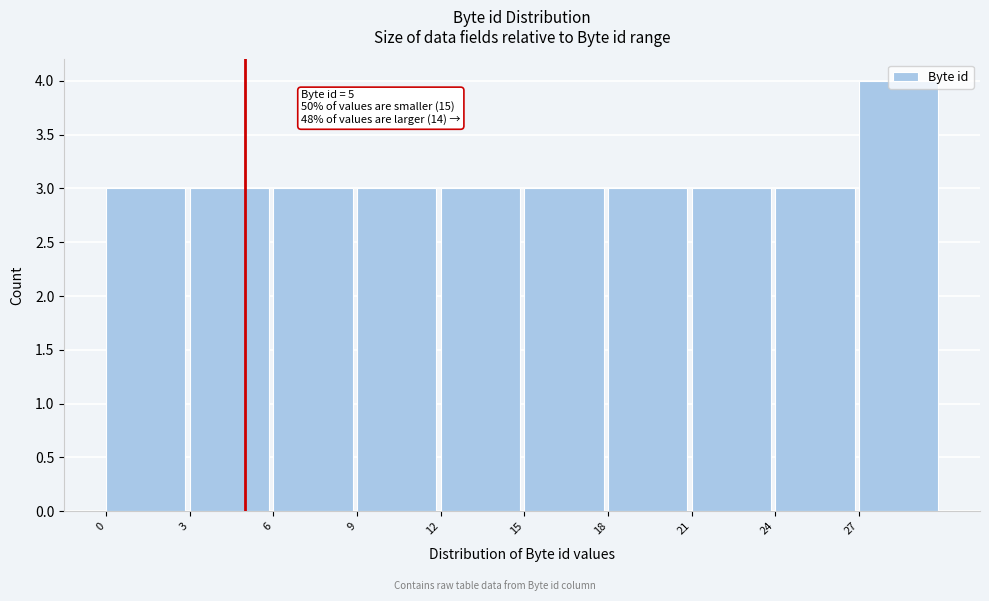

Which range on the x-axis has the tallest bar?

27 to 30